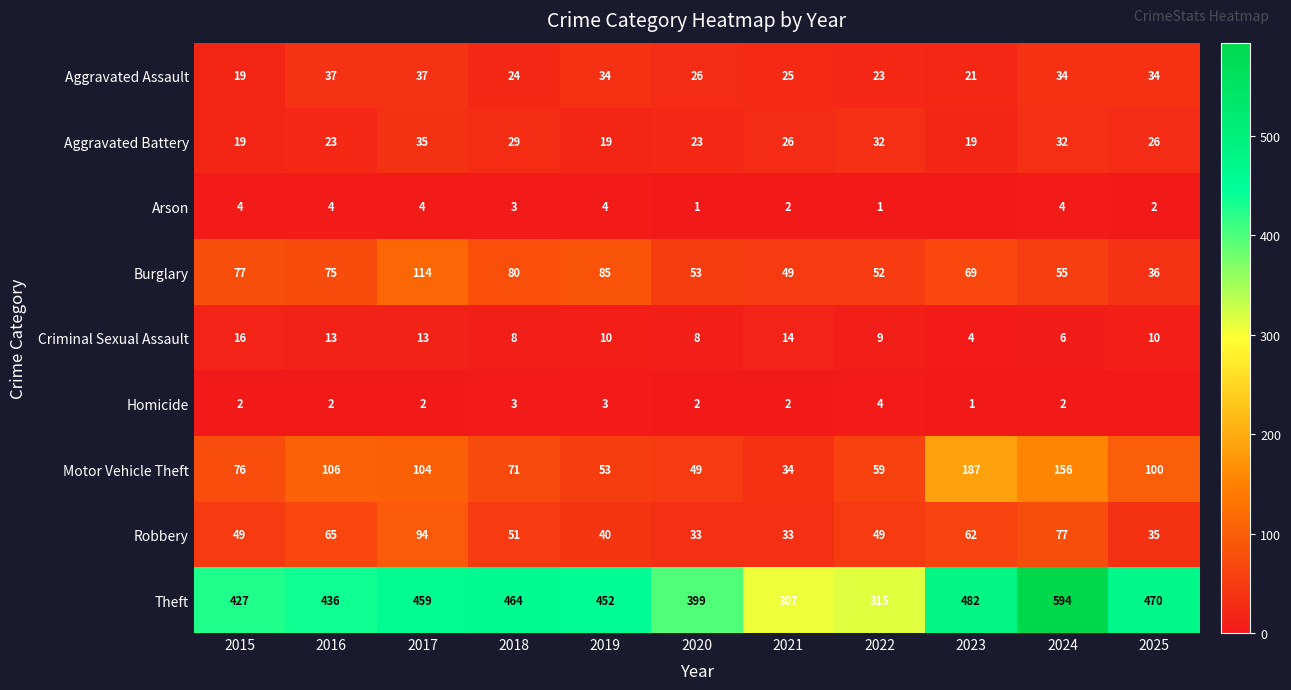

What is the maximum value shown in the chart?

594